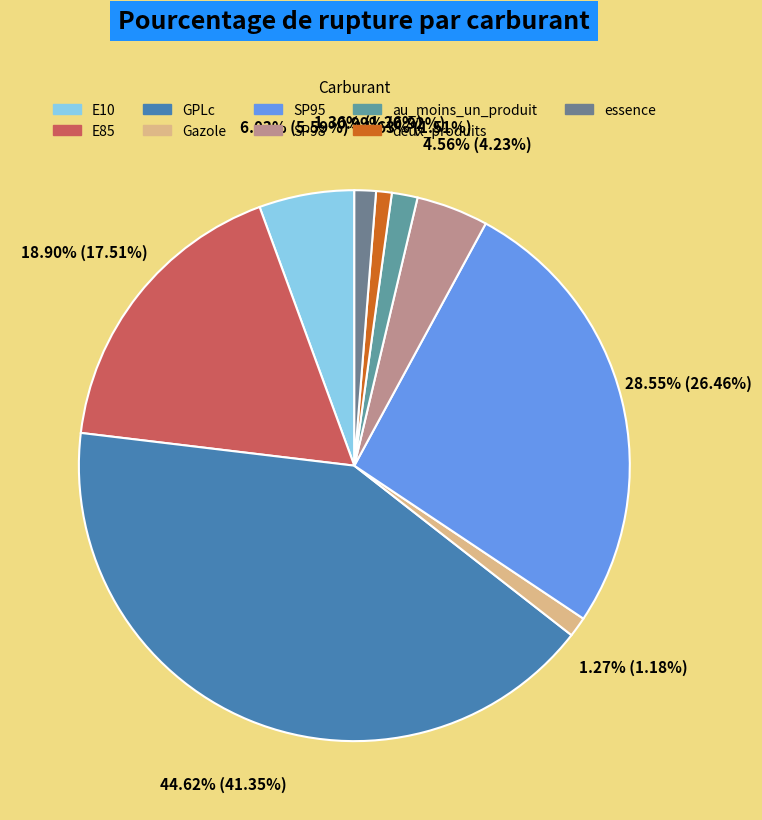

The GPLc slice represents 41% of the pie. True or false?

True